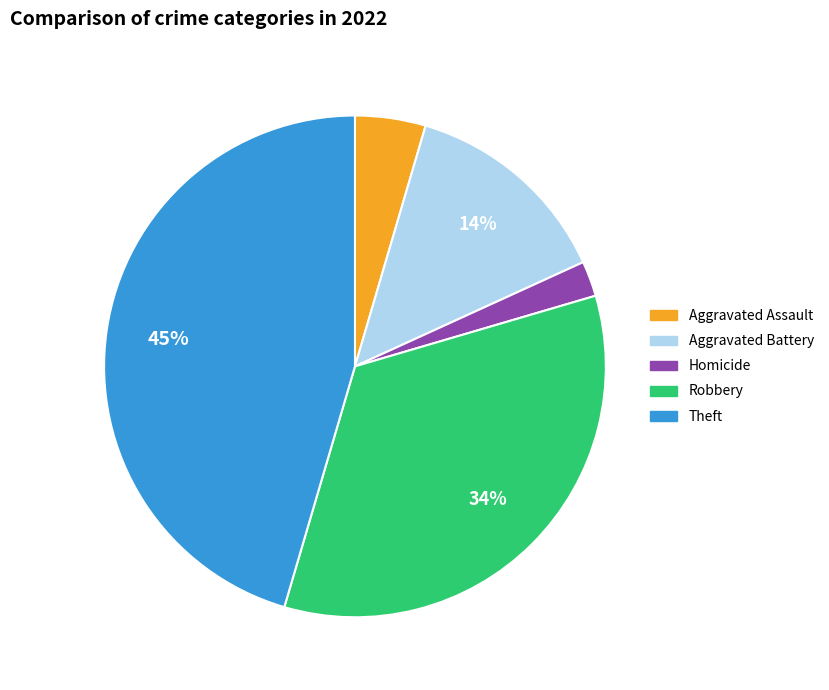

Is there a majority slice in this chart?

No